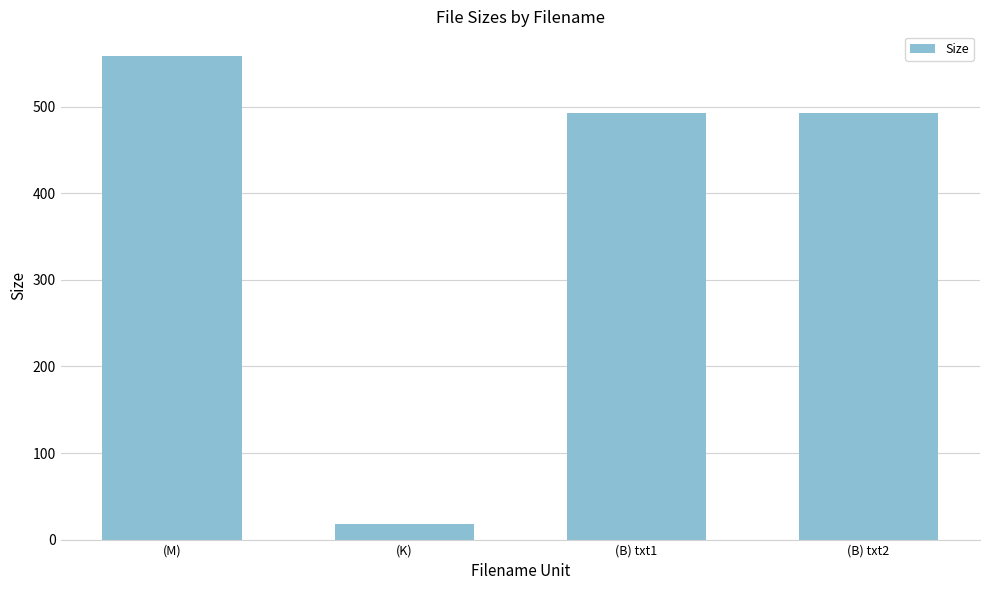

The chart shows a value of 898.0 at (M). True or false?

False